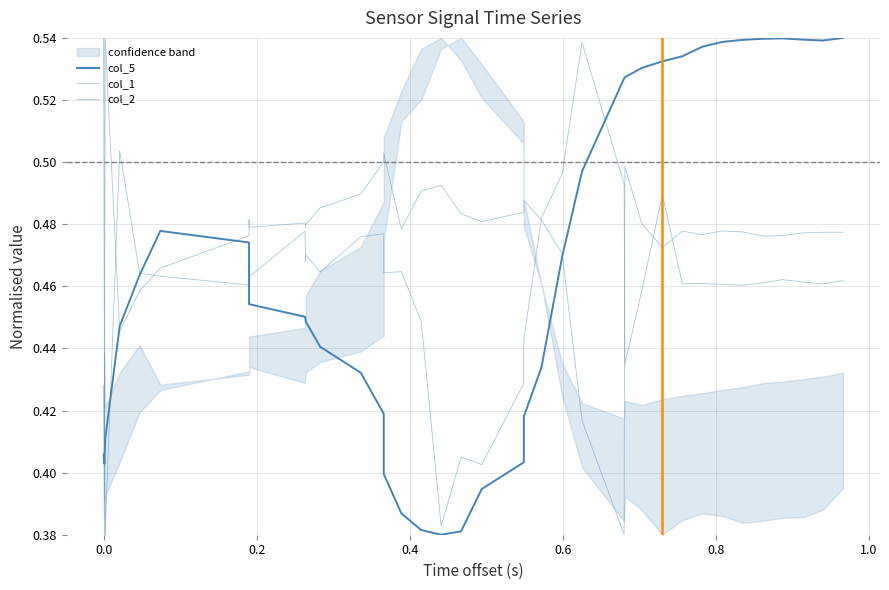

The col_1 series shows 0.7 at 33. True or false?

False